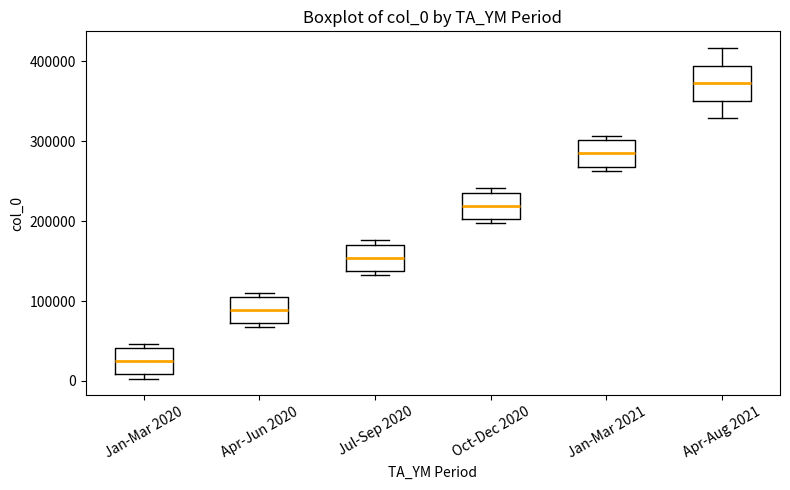

Where is the lower edge of the box for Jan-Mar 2021 on the y-axis? The values are not printed on the chart, so give them approximately, as read against the axis.

270000